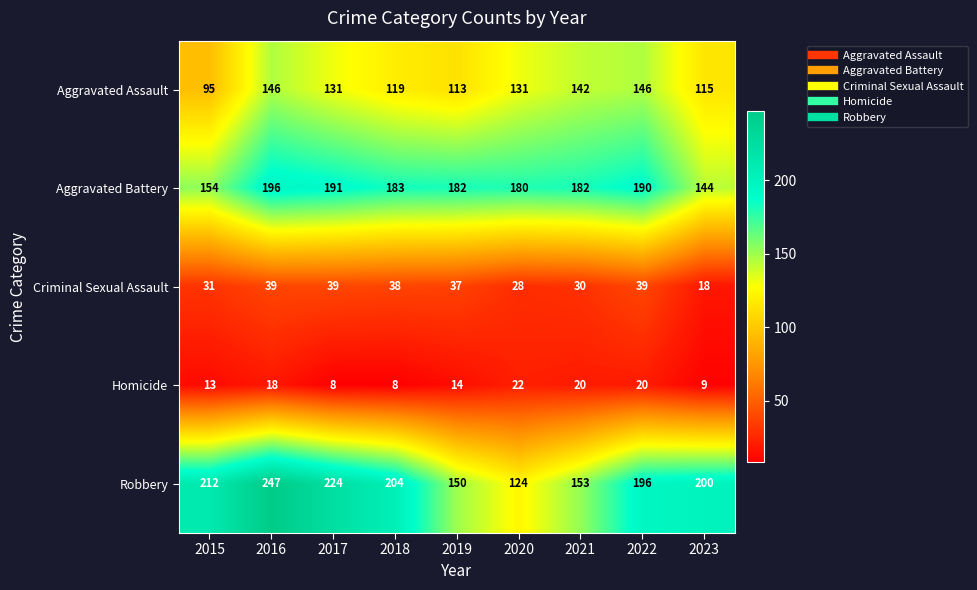

Which series has the largest total across all categories?

Robbery